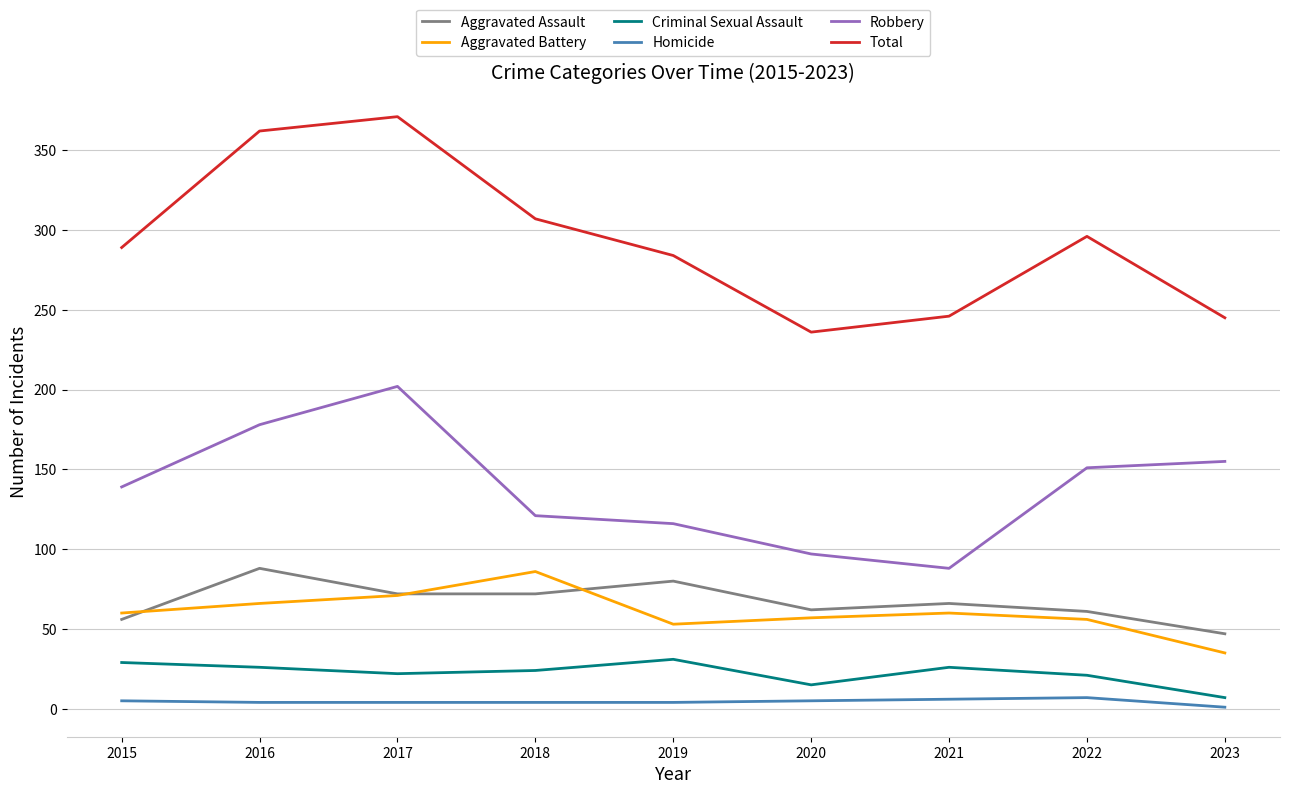

Which series changed the most between 2017 and 2018?

Robbery